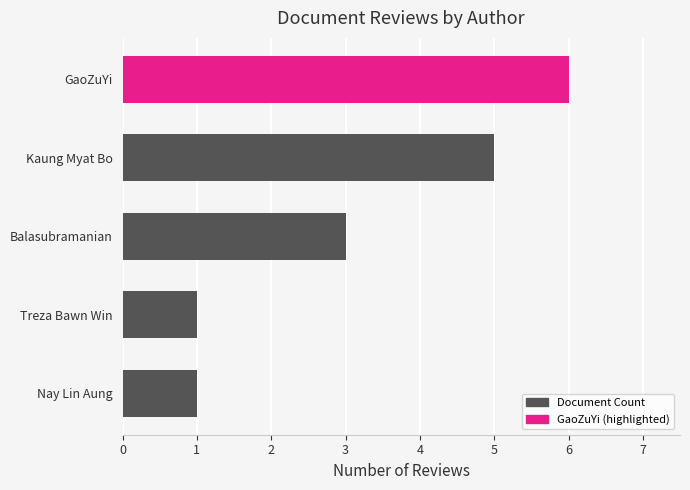

Reading bottom to top, transcribe all the data shown in this chart.

1	1	3	5	6